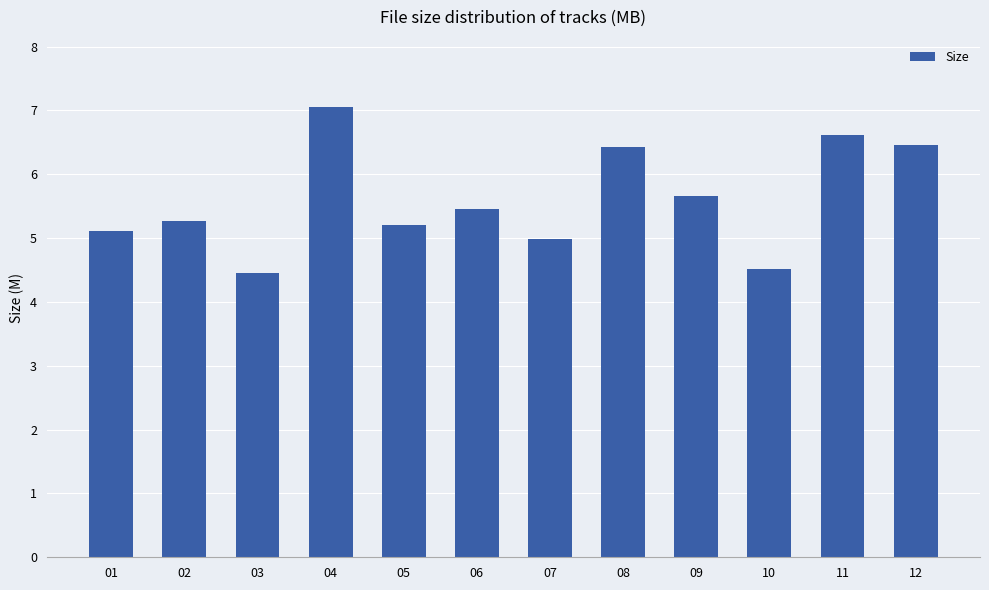

At which category does the chart reach its peak across all series?

04